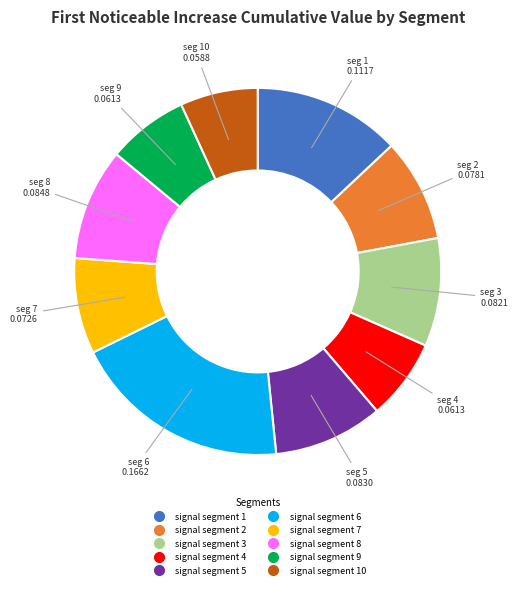

Is there a majority slice in this chart?

No